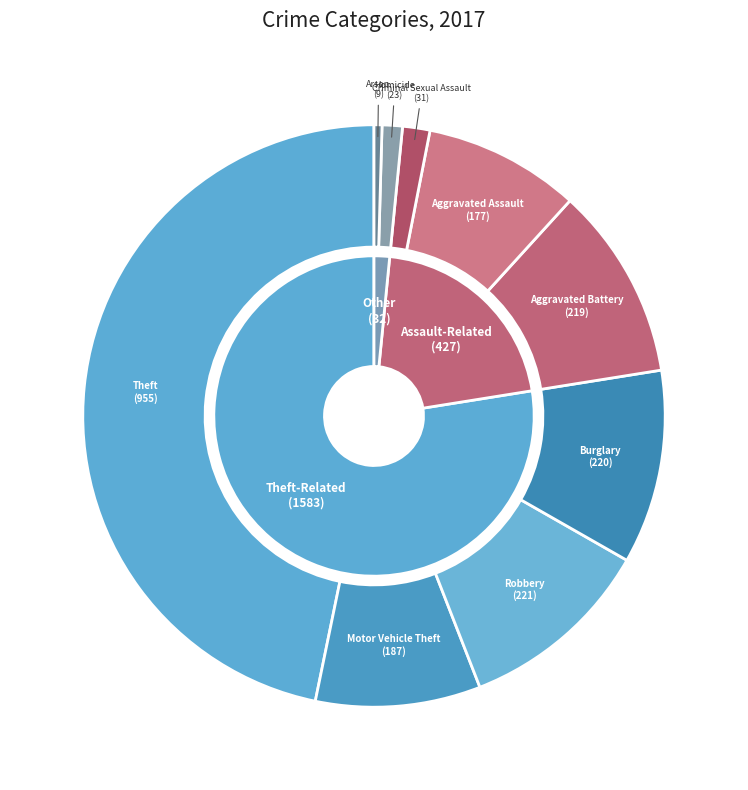

The Burglary slice represents 11% of the pie. True or false?

True